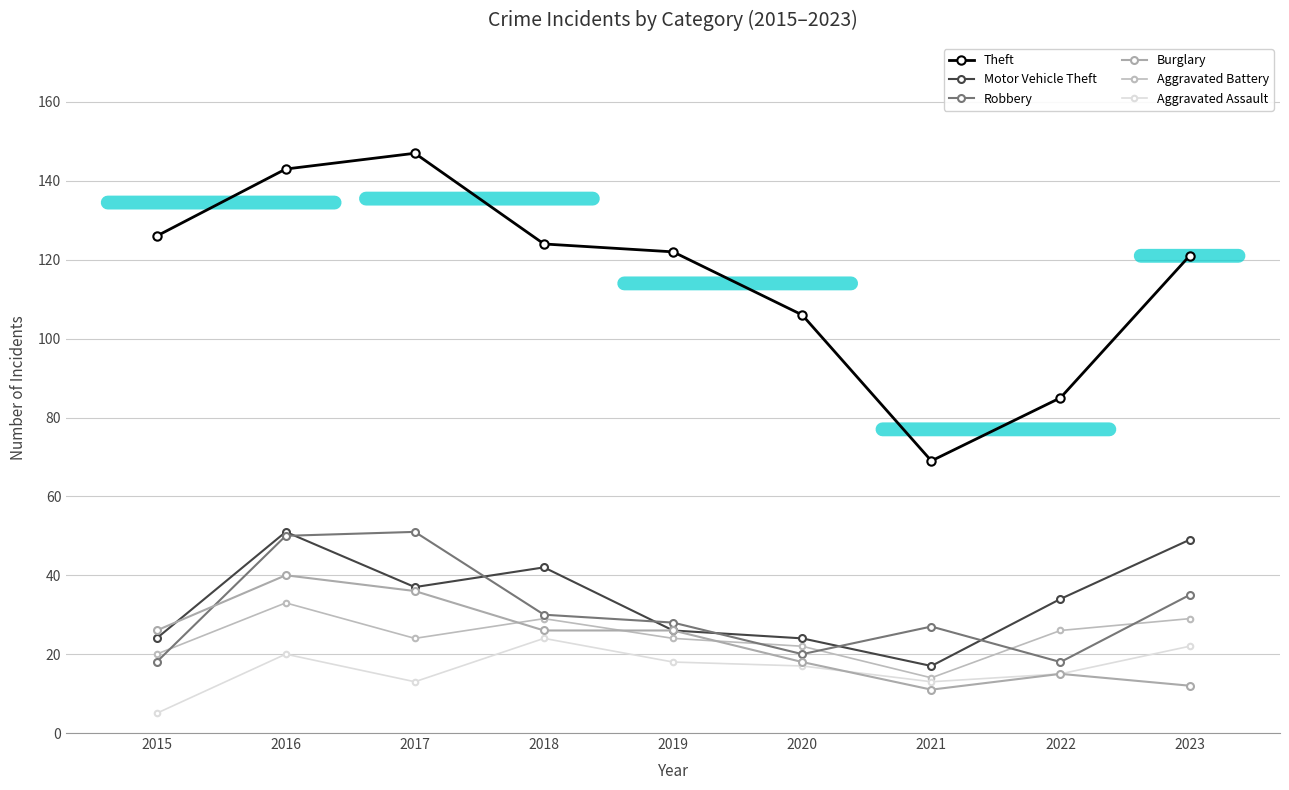

At which label does Aggravated Assault first exceed 17?

2016